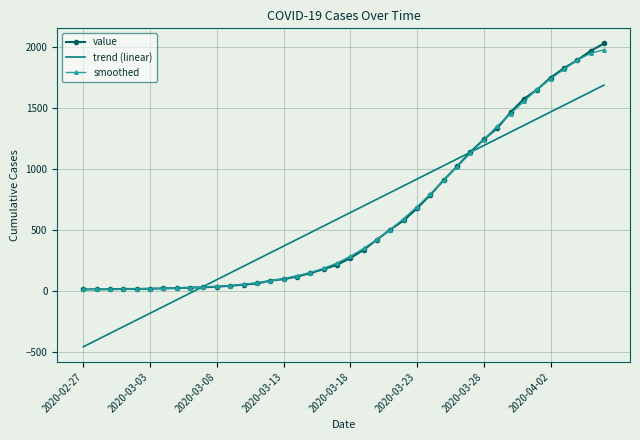

How many categories are shown in the chart?

40